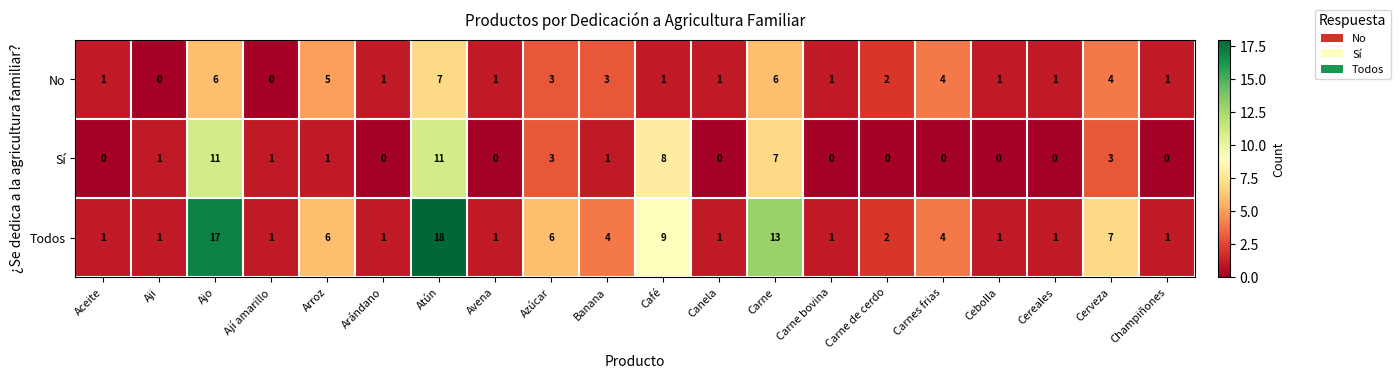

What is the total value across all series at Café?

18